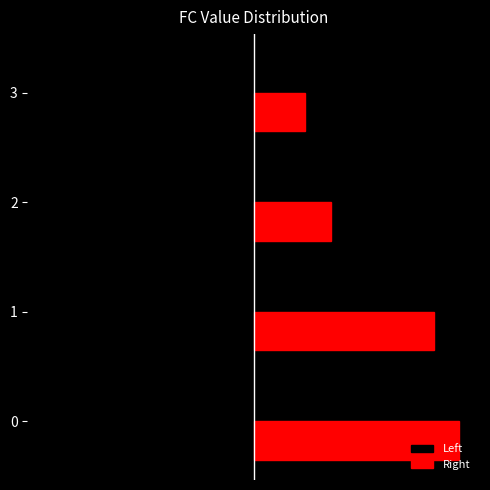

Reading right to left, extract all data points from this chart.

Left: 3=-2	2=-3	1=-7	0=-8
Right: 3=2	2=3	1=7	0=8